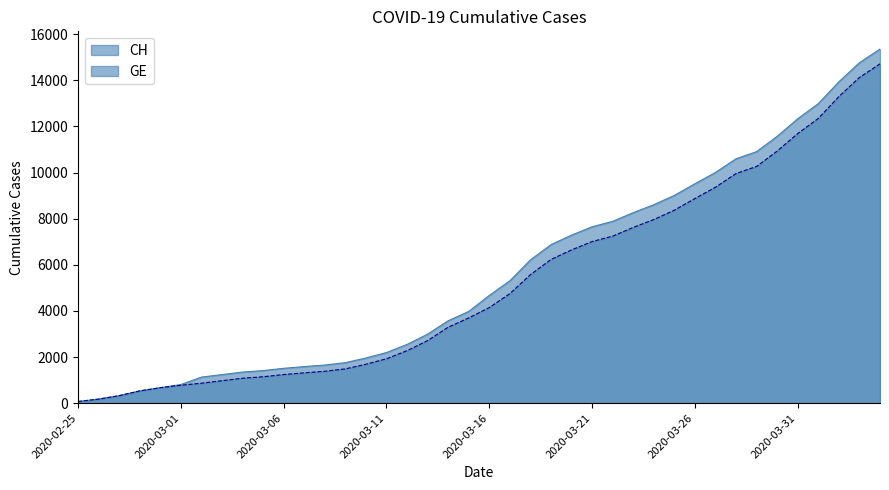

Which series has the widest spread of values?

CH